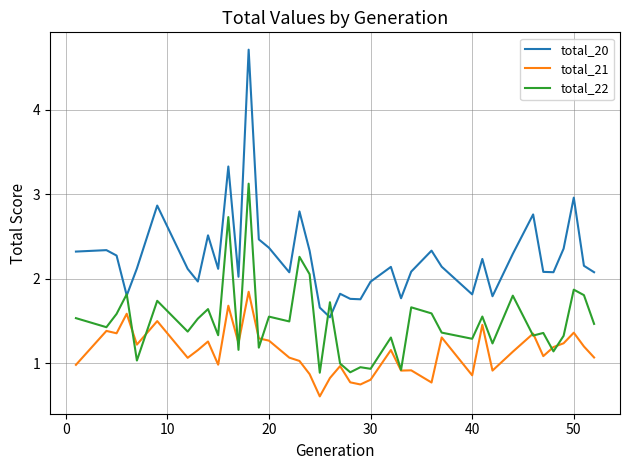

What is the minimum value for total_21?

0.6